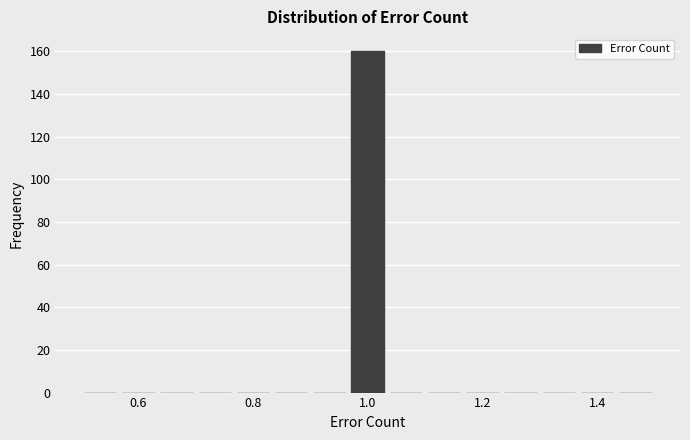

Read against the x-axis, roughly where is the centre of the tallest bar?

1.00